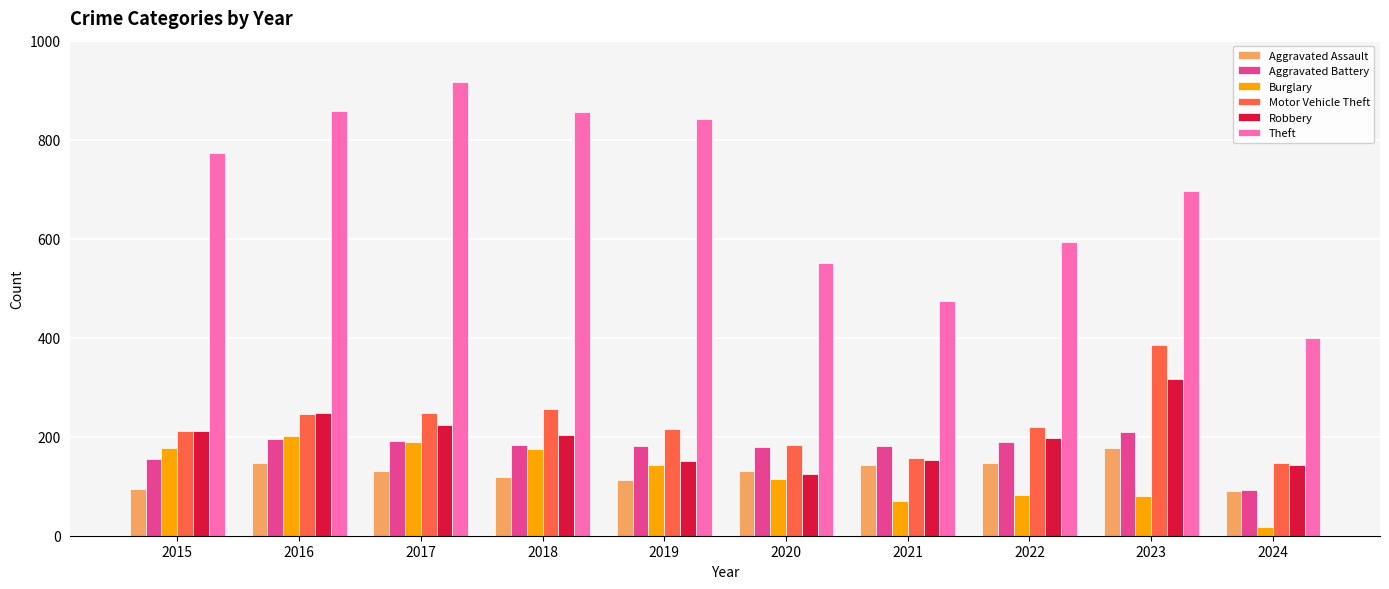

What is the value of the Motor Vehicle Theft bar at the 3rd from the left?

247